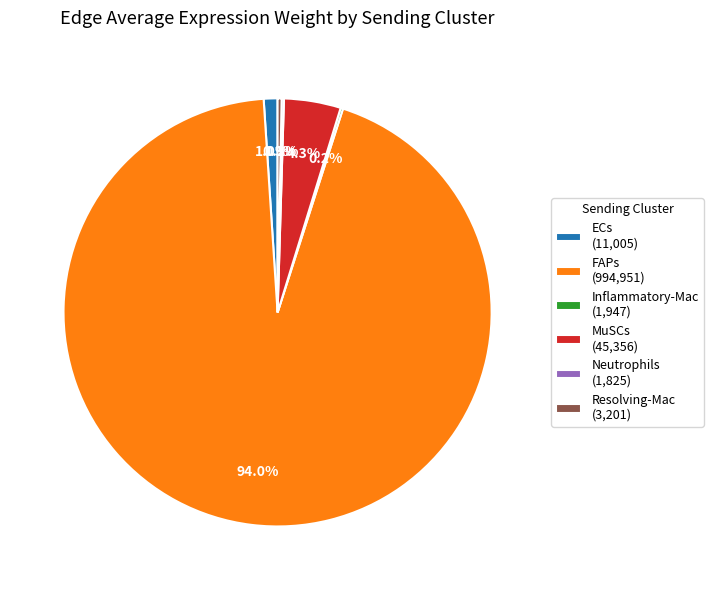

Which slice represents more than half of the pie?

FAPs